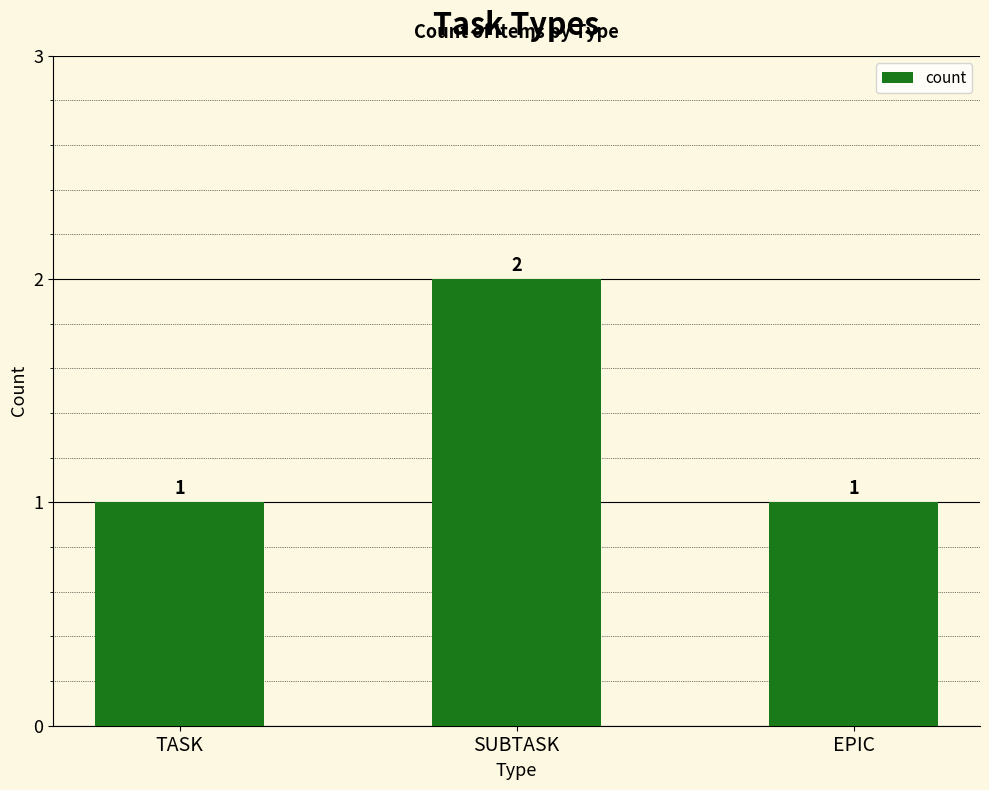

The value at SUBTASK is 2. True or false?

True